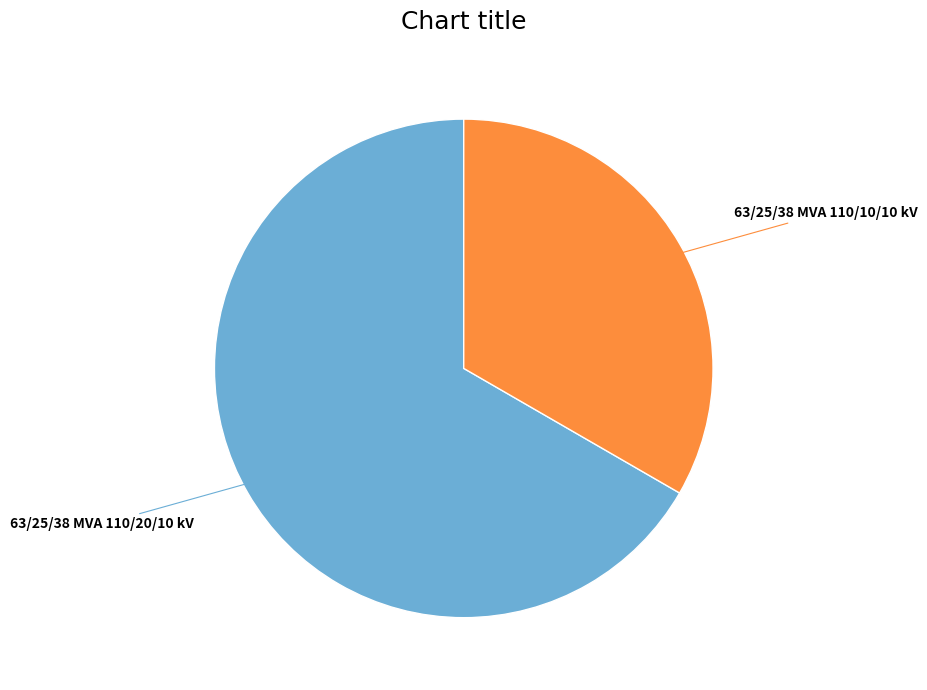

Which has a higher value, 63/25/38 MVA 110/20/10 kV or 63/25/38 MVA 110/10/10 kV?

63/25/38 MVA 110/20/10 kV